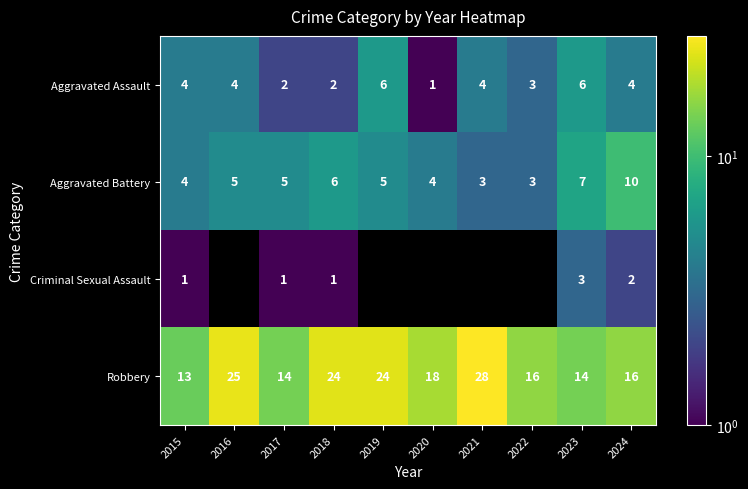

How many data points in Aggravated Assault are less than 4?

4